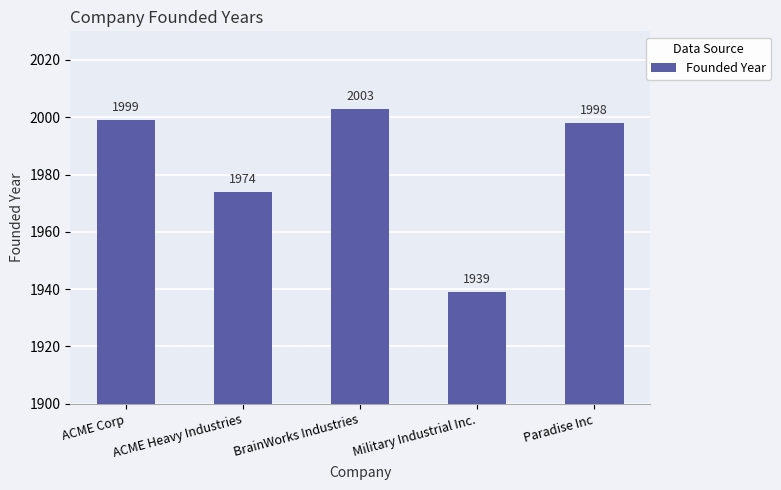

What is the label of the 4th bar from the left?

Military Industrial Inc.